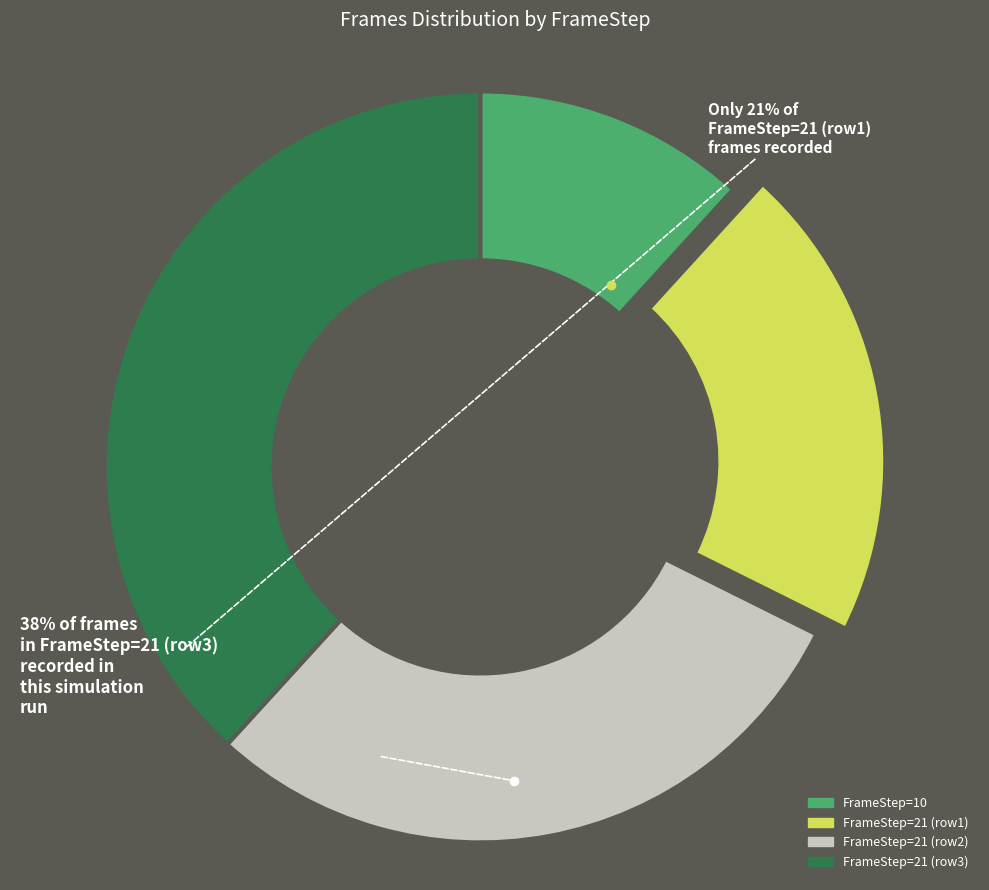

True or false: FrameStep=21 (row3) accounts for 38% of the total.

True